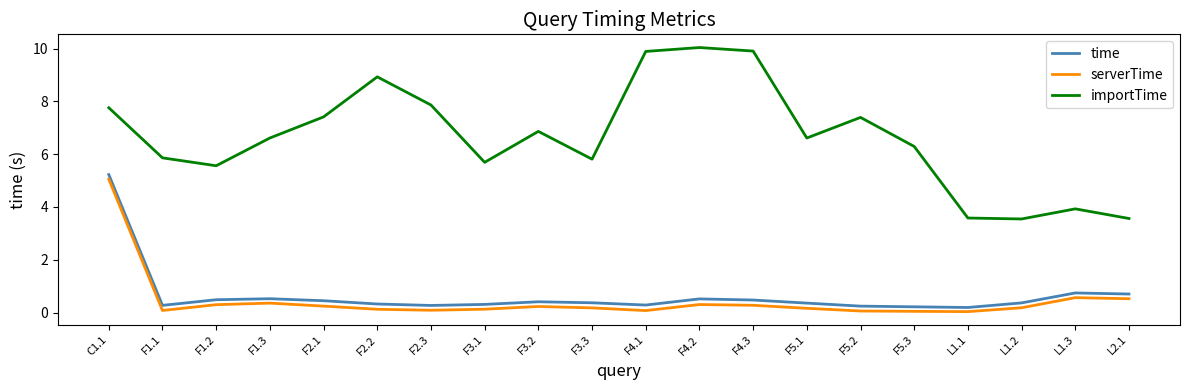

What is the spread (max minus min) of values at L2.1?

3.0